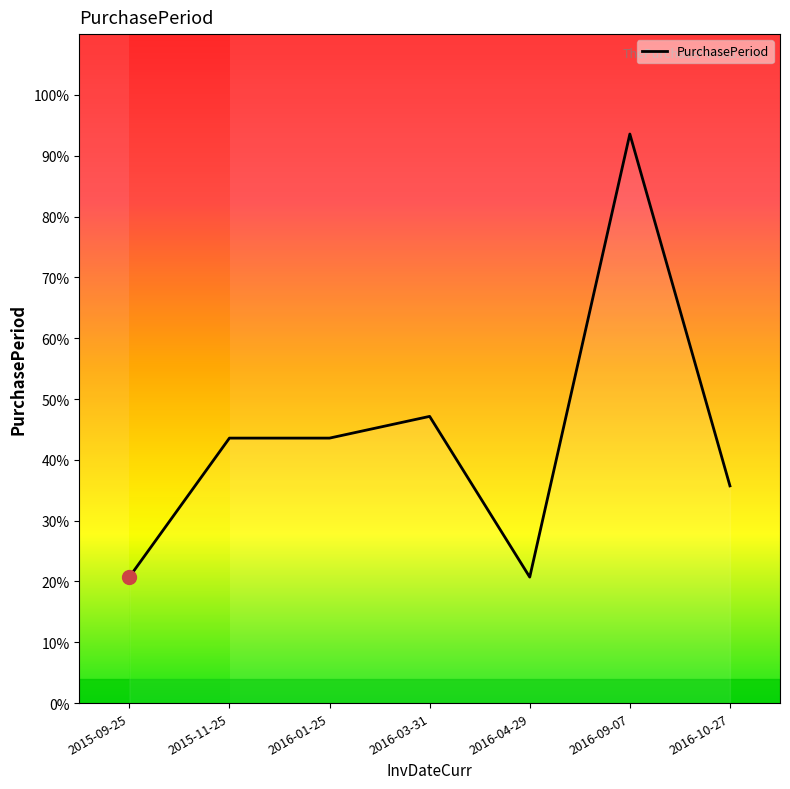

Where is the data nearest to the value 57?

2016-03-31